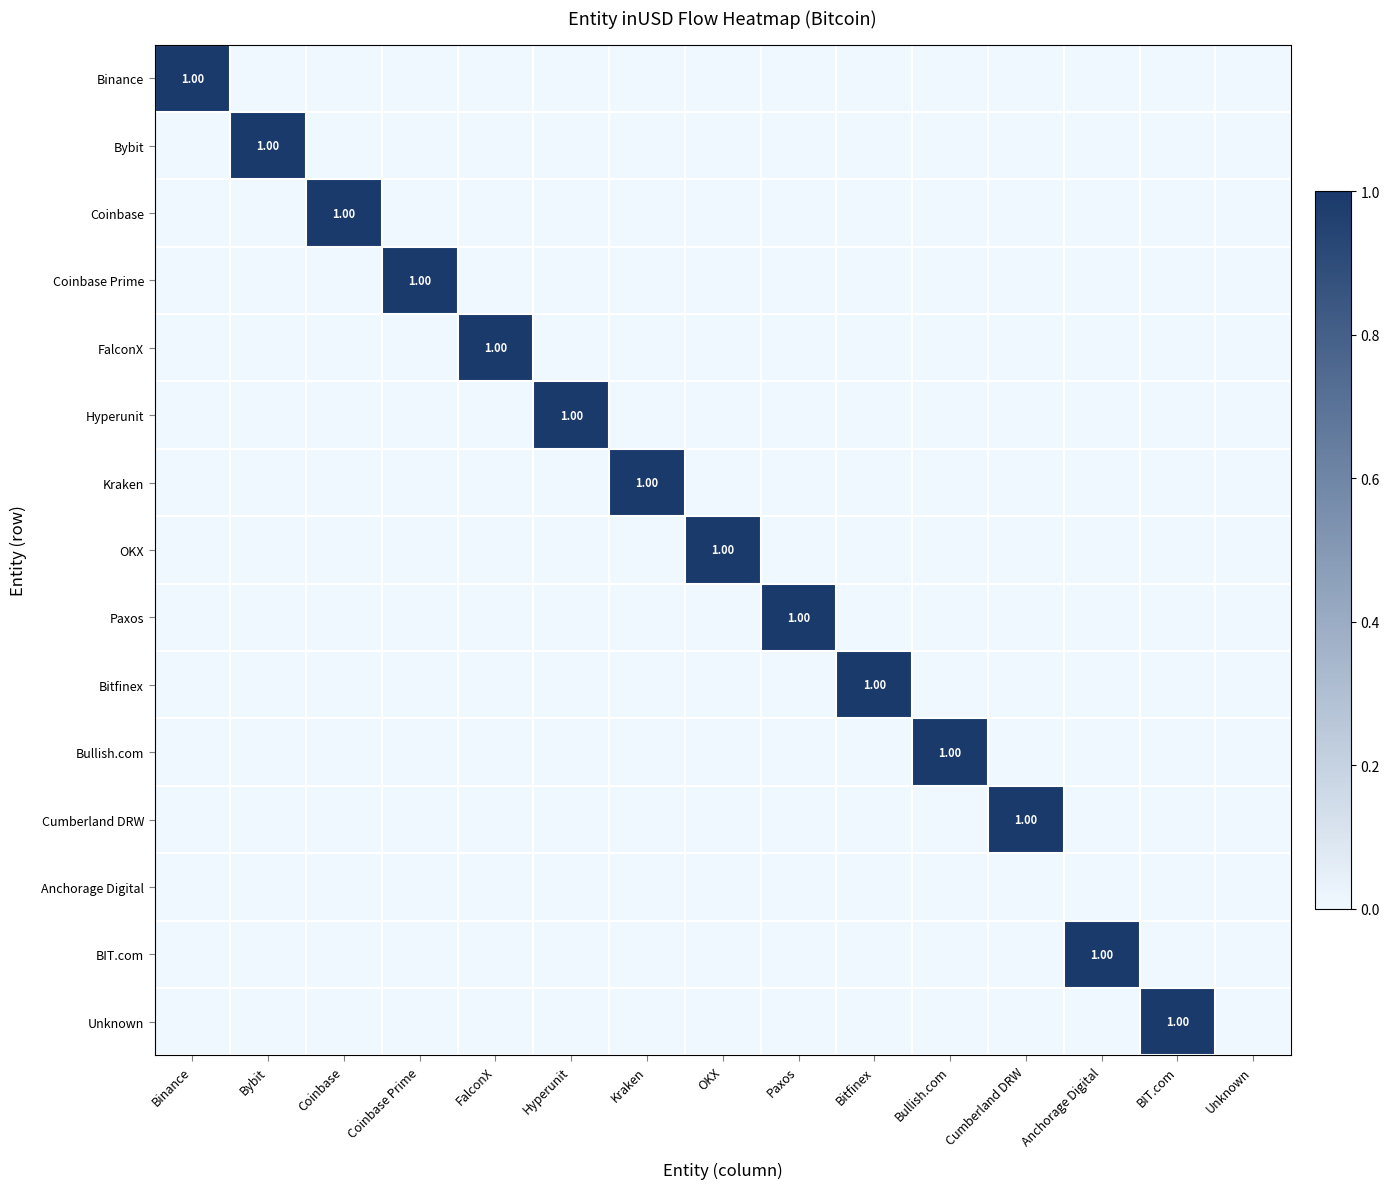

True or false: Coinbase has a value of 0 at Binance.

True